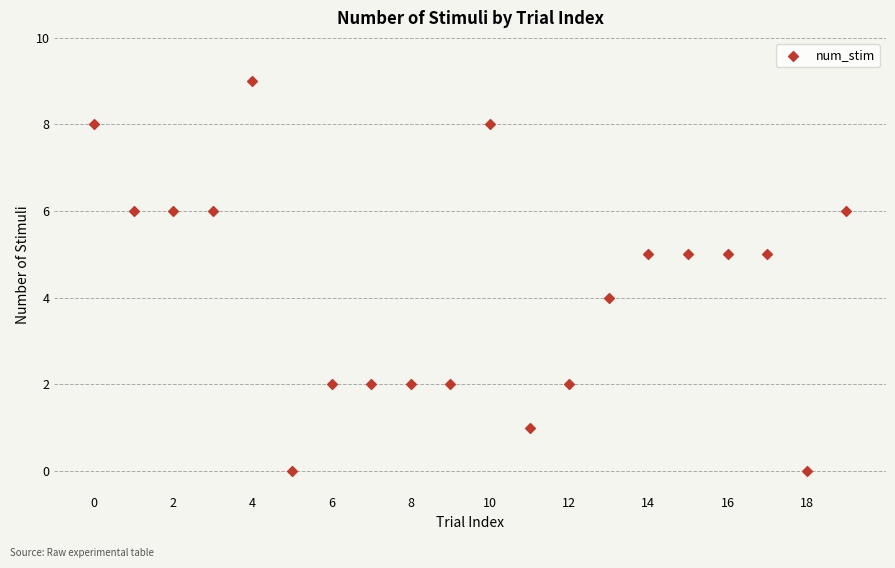

What is the range of Y values (max minus min)?

9